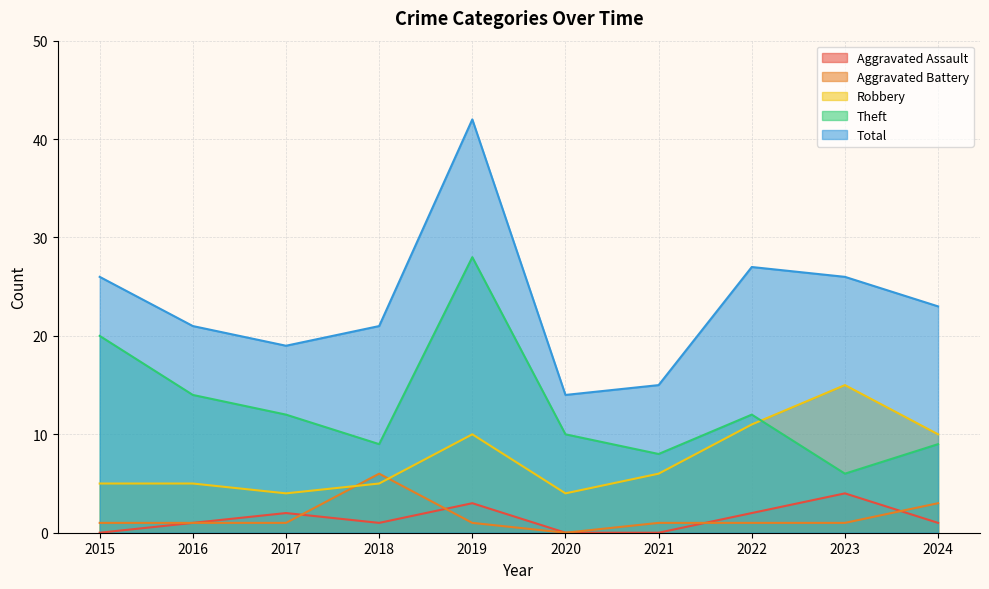

True or false: Aggravated Assault has more than 0 points higher than both neighbors.

True